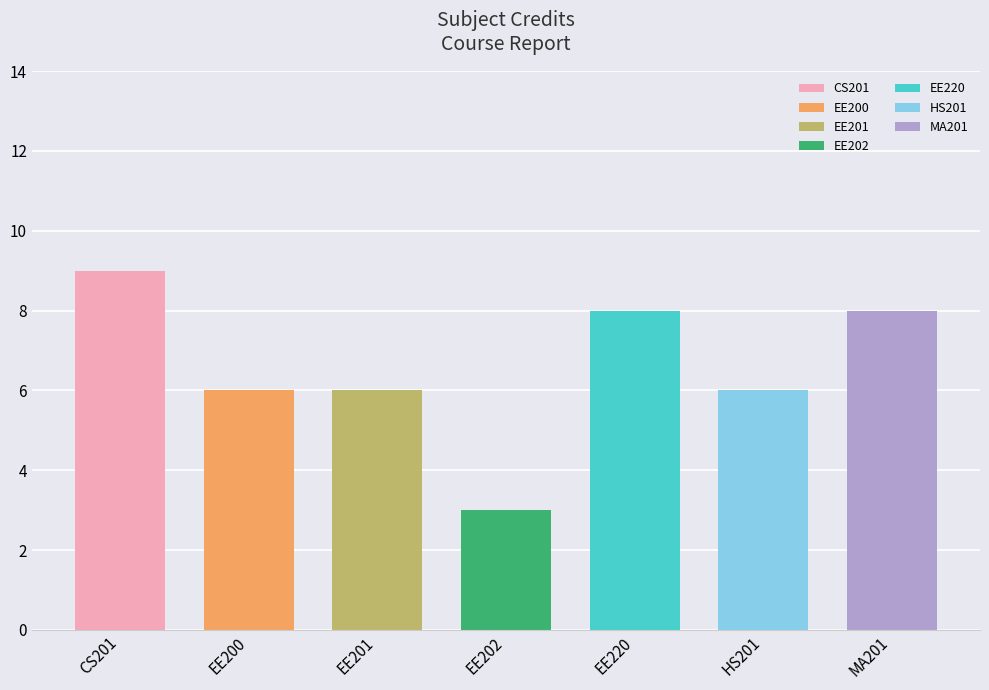

What is the label of the 4th bar from the right?

EE202